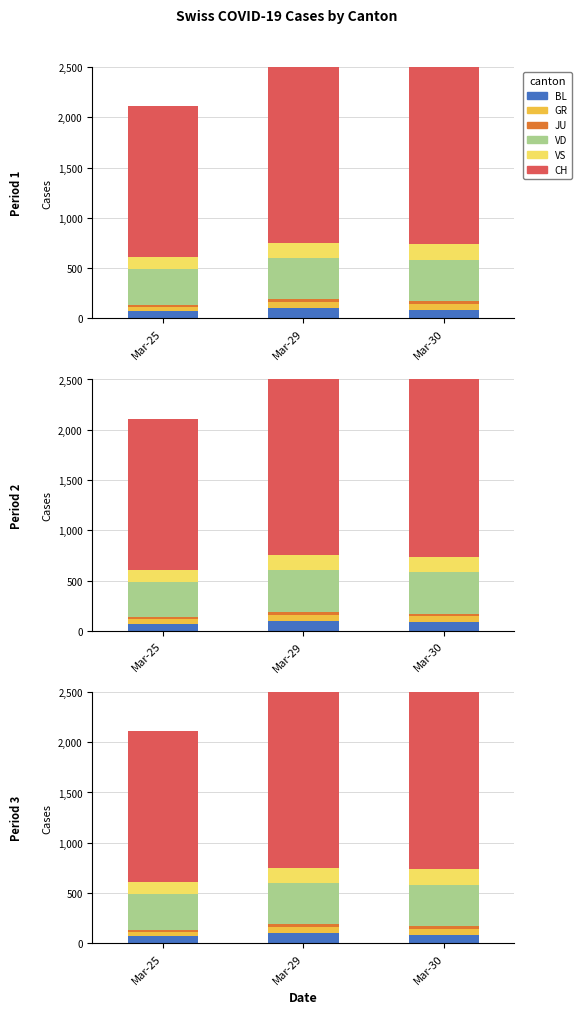

What is the average value of the VD series?

391